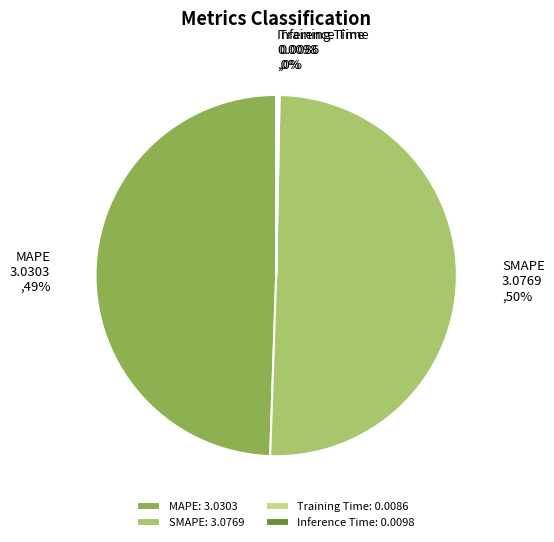

What is the majority slice?

SMAPE